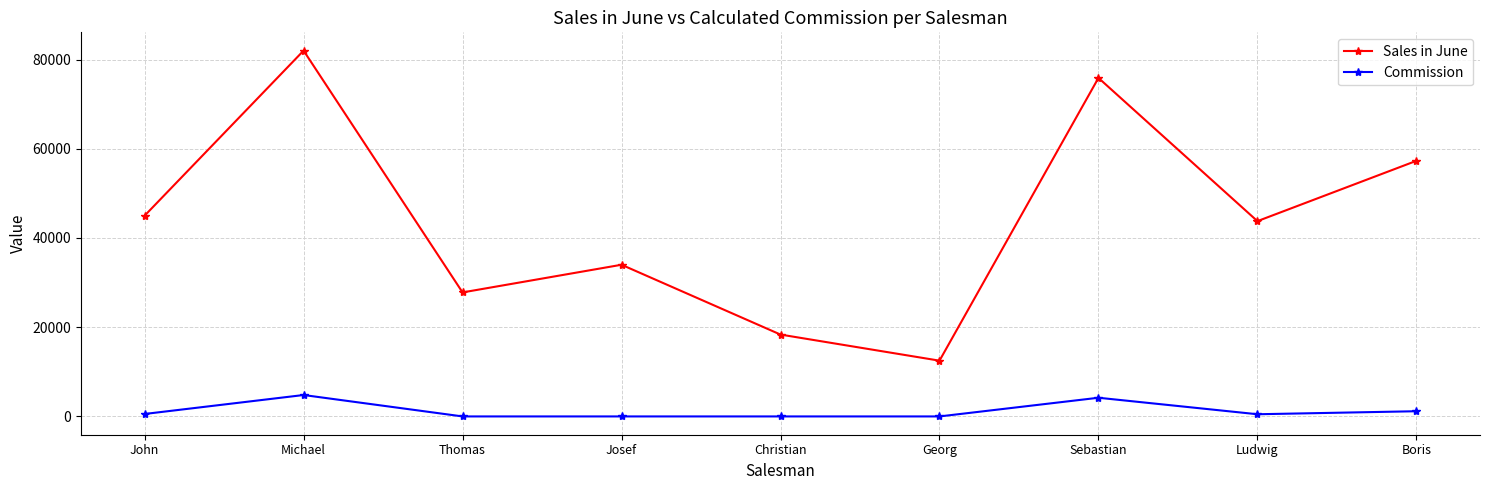

What is the minimum value for Sales in June?

12500.0